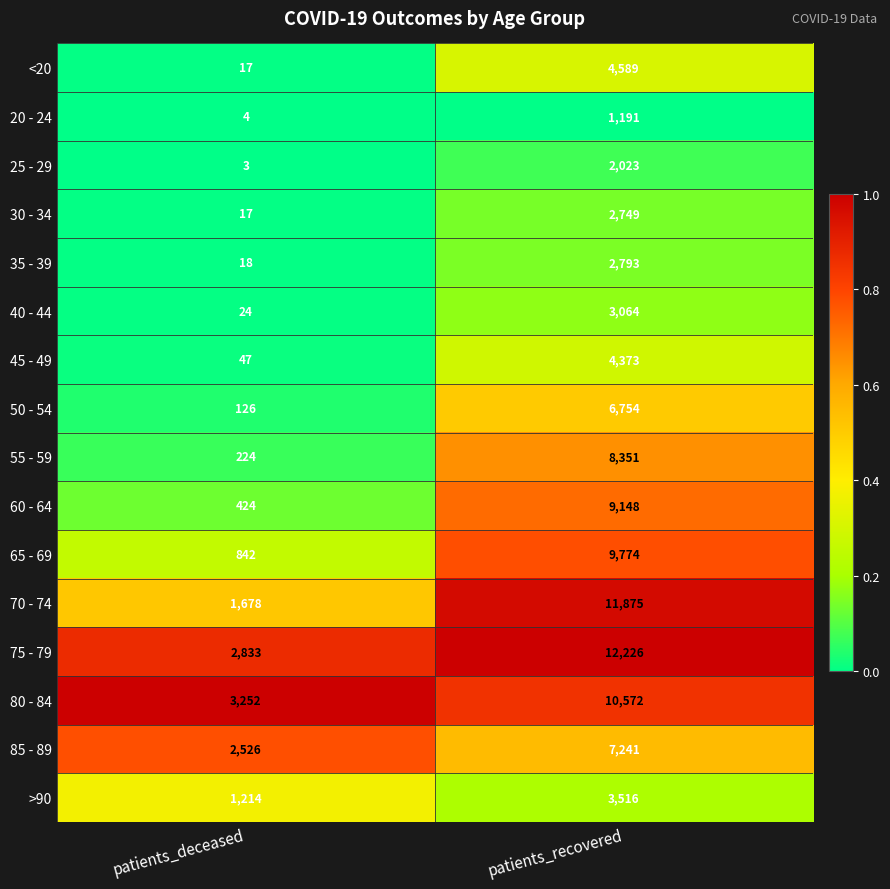

Rank the series by their maximum value, from highest to lowest.

75 - 79, 70 - 74, 80 - 84, 65 - 69, 60 - 64, 55 - 59, 85 - 89, 50 - 54, <20, 45 - 49, >90, 40 - 44, 35 - 39, 30 - 34, 25 - 29, 20 - 24